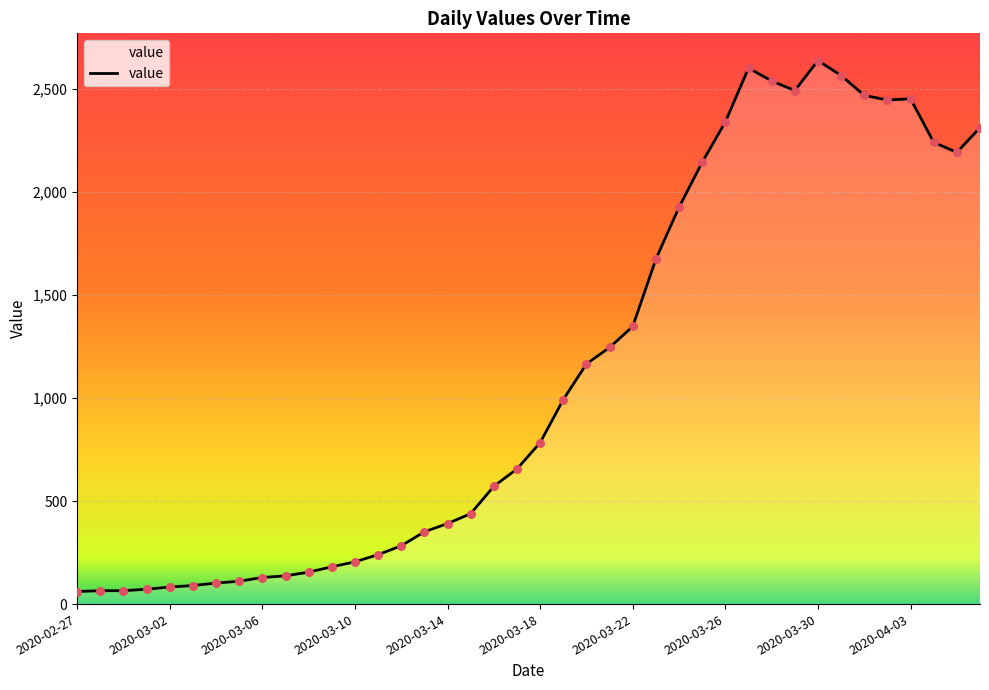

What is the minimum value shown in the chart?

61